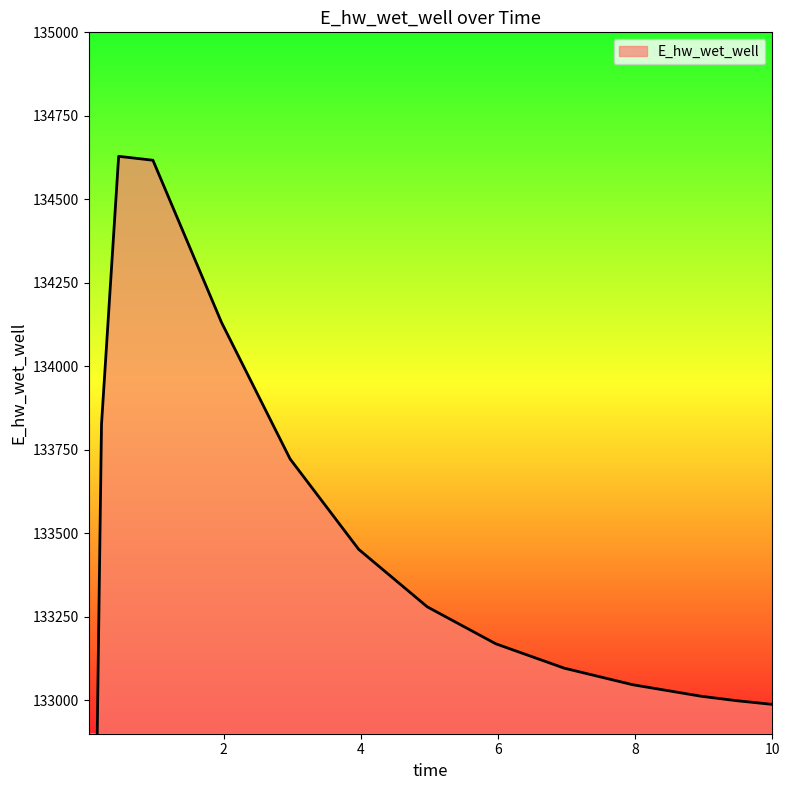

What is the change in value from 0.09375 to 10?

+1017.3